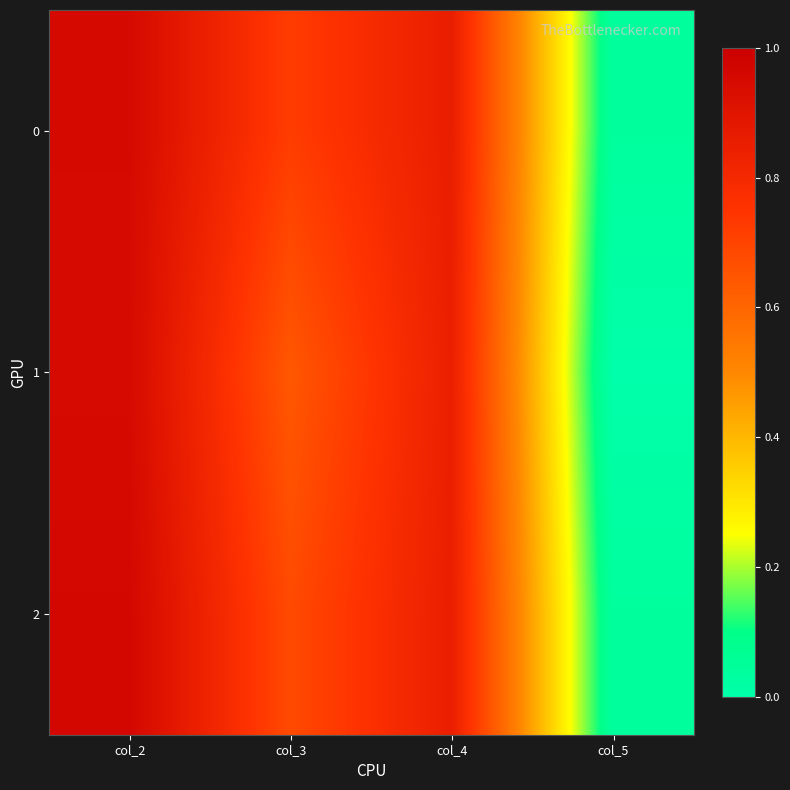

At which category does the chart reach its minimum across all series?

col_5